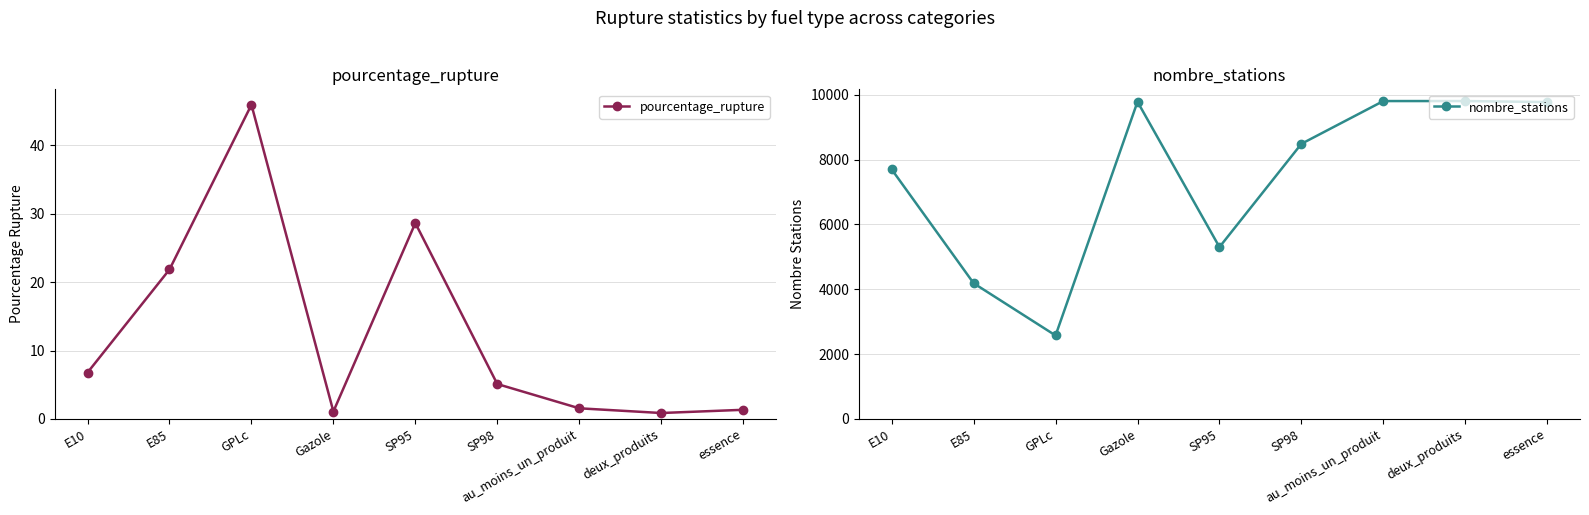

What is the difference between the highest and lowest values at essence?

9777.7